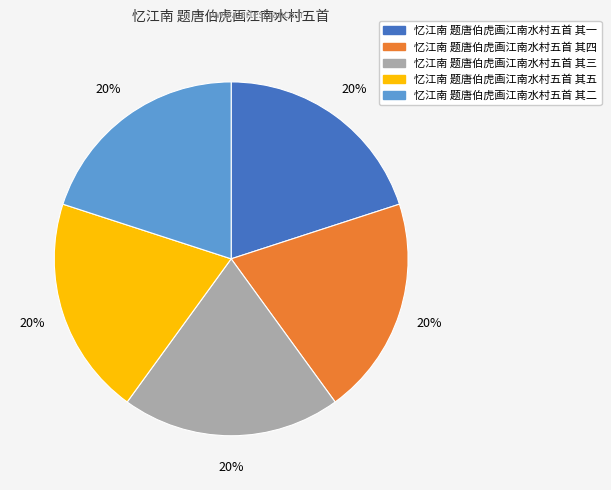

To the nearest percent, what is the combined percentage of 忆江南 题唐伯虎画江南水村五首 其三 and 忆江南 题唐伯虎画江南水村五首 其二?

40%